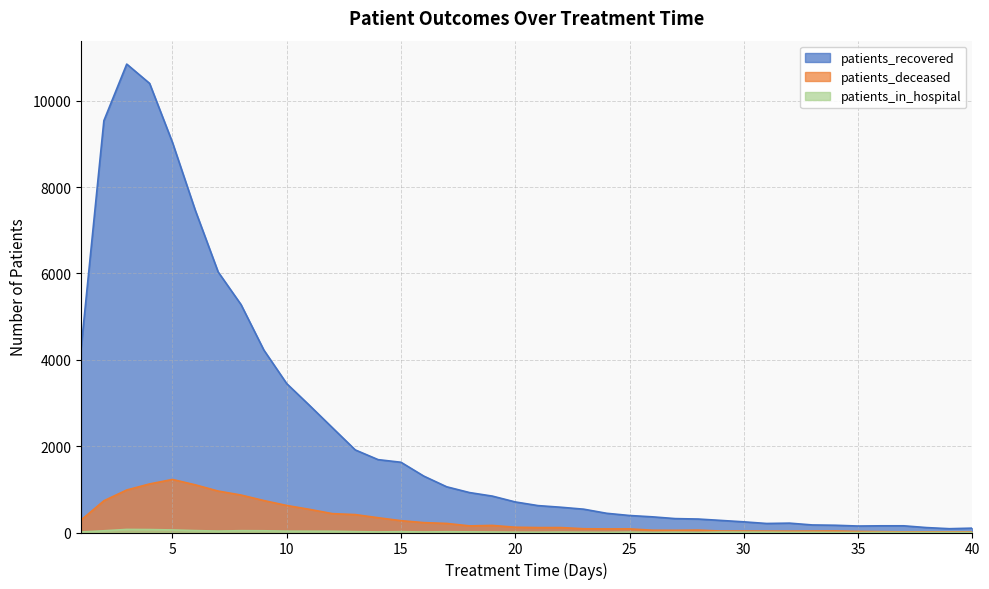

What is the difference between the maximum and minimum values in the patients_recovered series?

10762